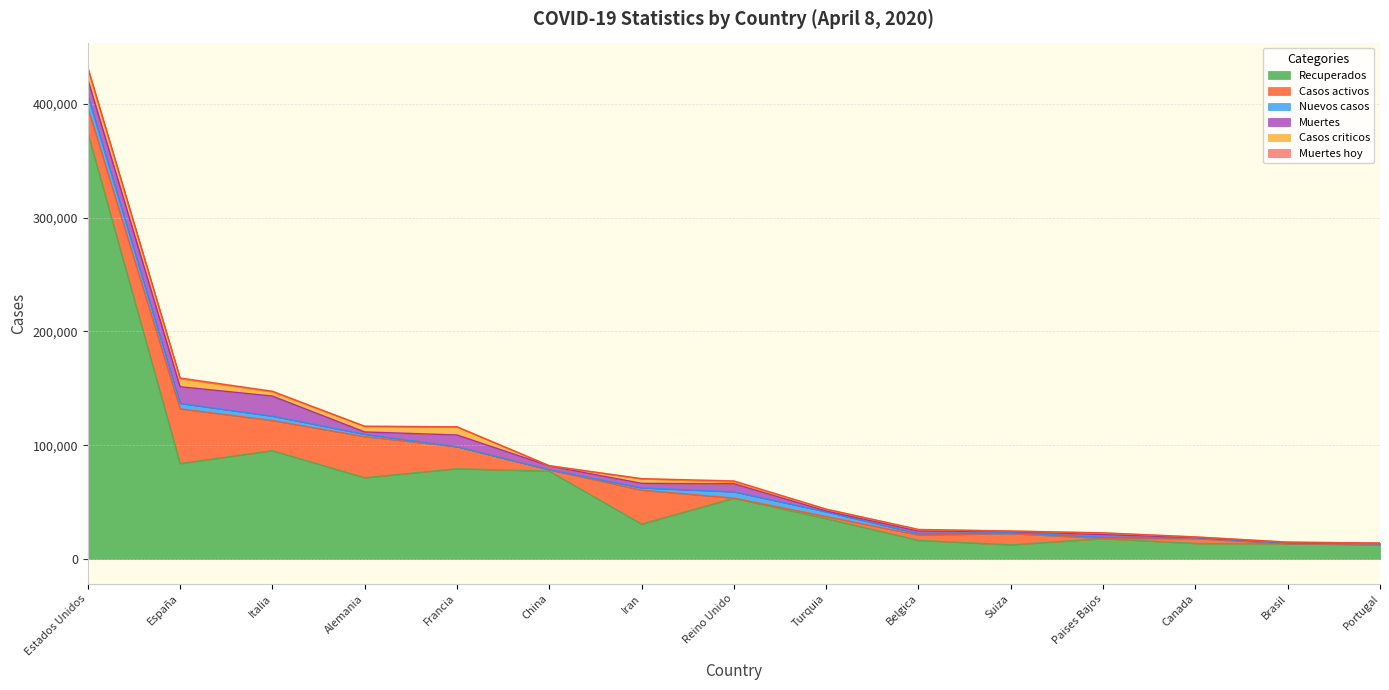

What is the spread (max minus min) of values at Brasil?

13471